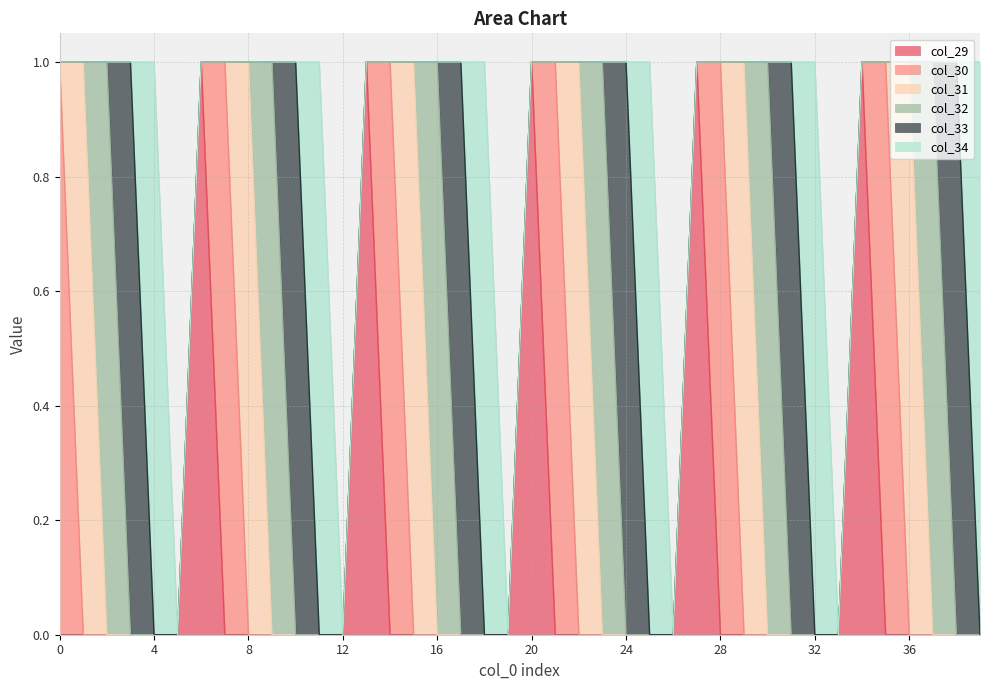

True or false: col_31 and col_30 intersect in this chart.

True